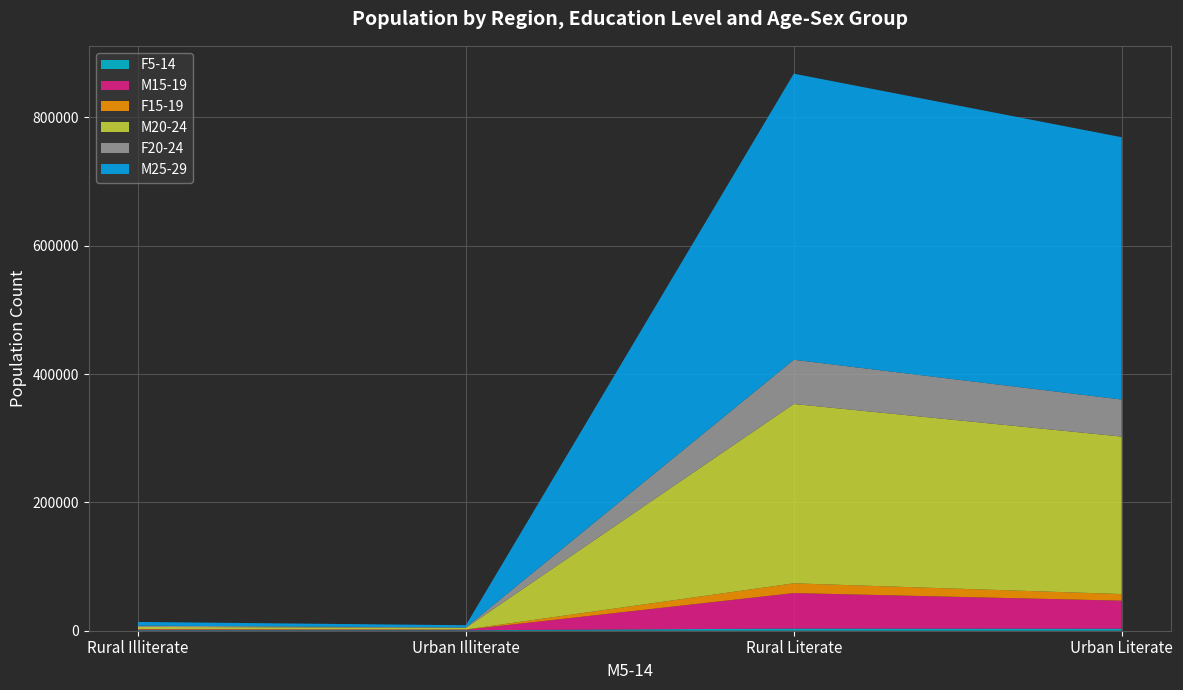

Reading right to left, list all the values displayed in this chart.

F5-14: Urban Literate=3147	Rural Literate=3379	Urban Illiterate=774	Rural Illiterate=862
M15-19: Urban Literate=43687	Rural Literate=55293	Urban Illiterate=865	Rural Illiterate=1101
F15-19: Urban Literate=10312	Rural Literate=15189	Urban Illiterate=317	Rural Illiterate=633
M20-24: Urban Literate=245358	Rural Literate=279457	Urban Illiterate=2581	Rural Illiterate=3358
F20-24: Urban Literate=57695	Rural Literate=68884	Urban Illiterate=621	Rural Illiterate=1976
M25-29: Urban Literate=408705	Rural Literate=445749	Urban Illiterate=3357	Rural Illiterate=5764